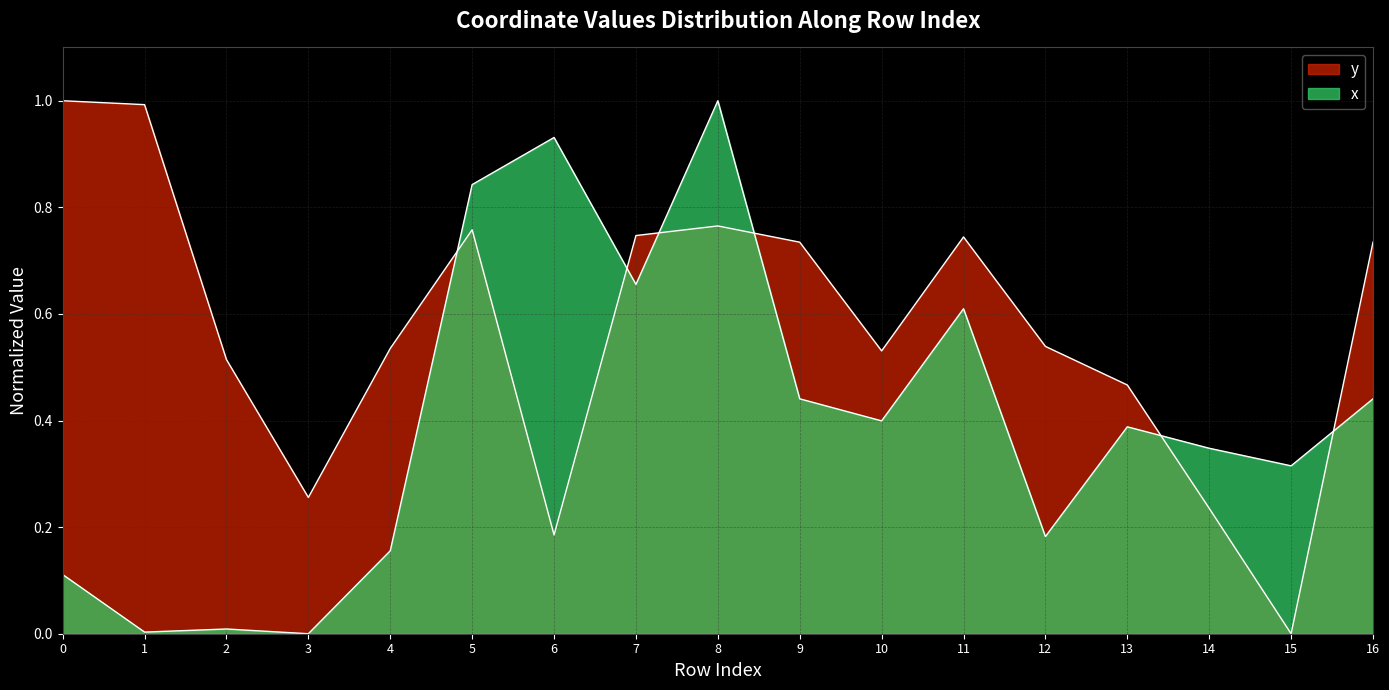

Which series changed the most between 4 and 12?

x